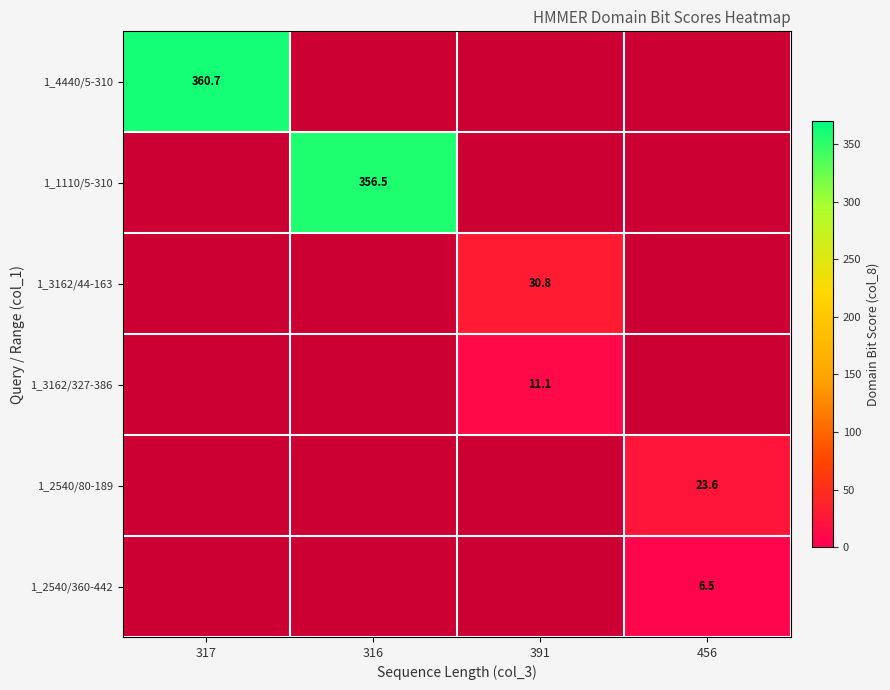

The 1_3162/44-163 series shows 30.8 at 391. True or false?

True